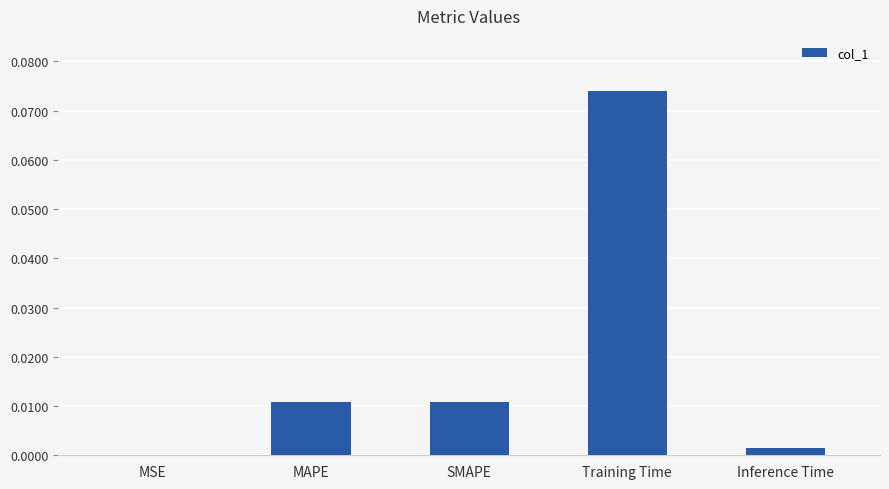

The chart shows a value of 0.0 at MSE. True or false?

True